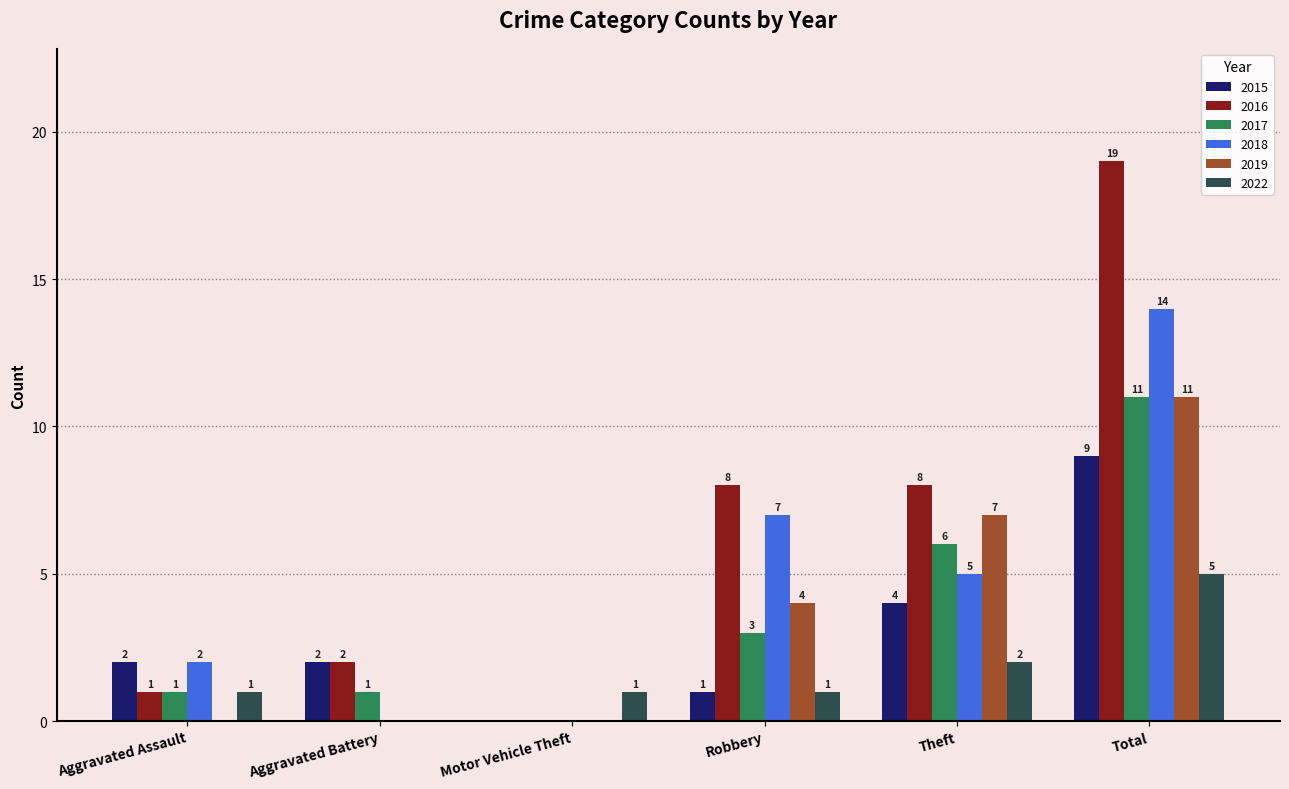

Which series has the largest range (max minus min)?

2016